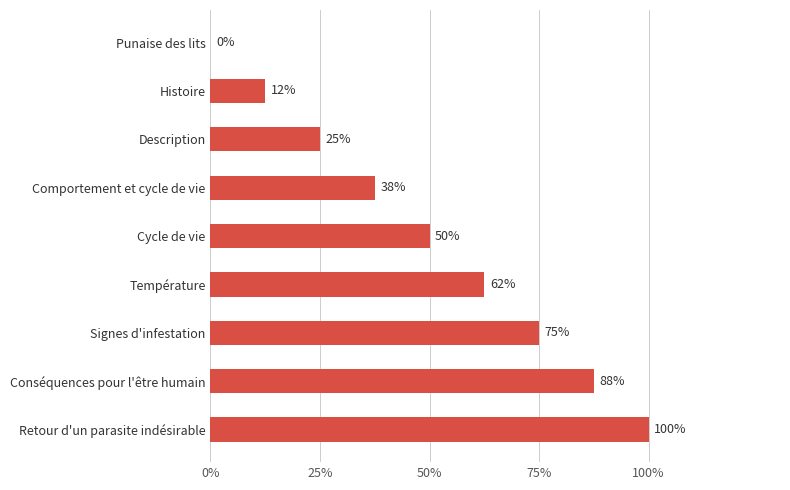

How many values exceed 4?

4